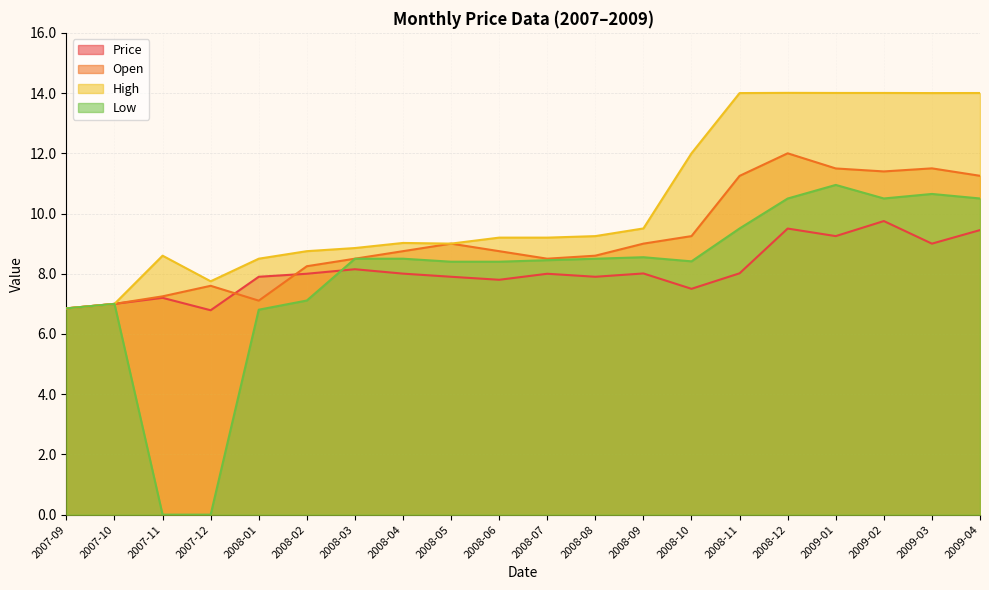

In Open, how many points are higher than both neighbors (excluding endpoints)?

4